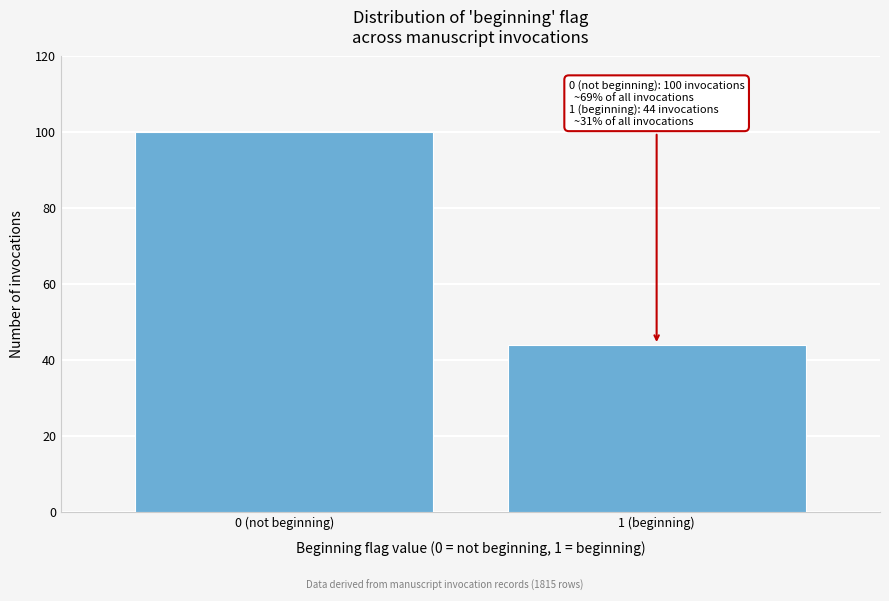

Reading right to left, extract all data points from this chart.

1 (beginning)=44	0 (not beginning)=100